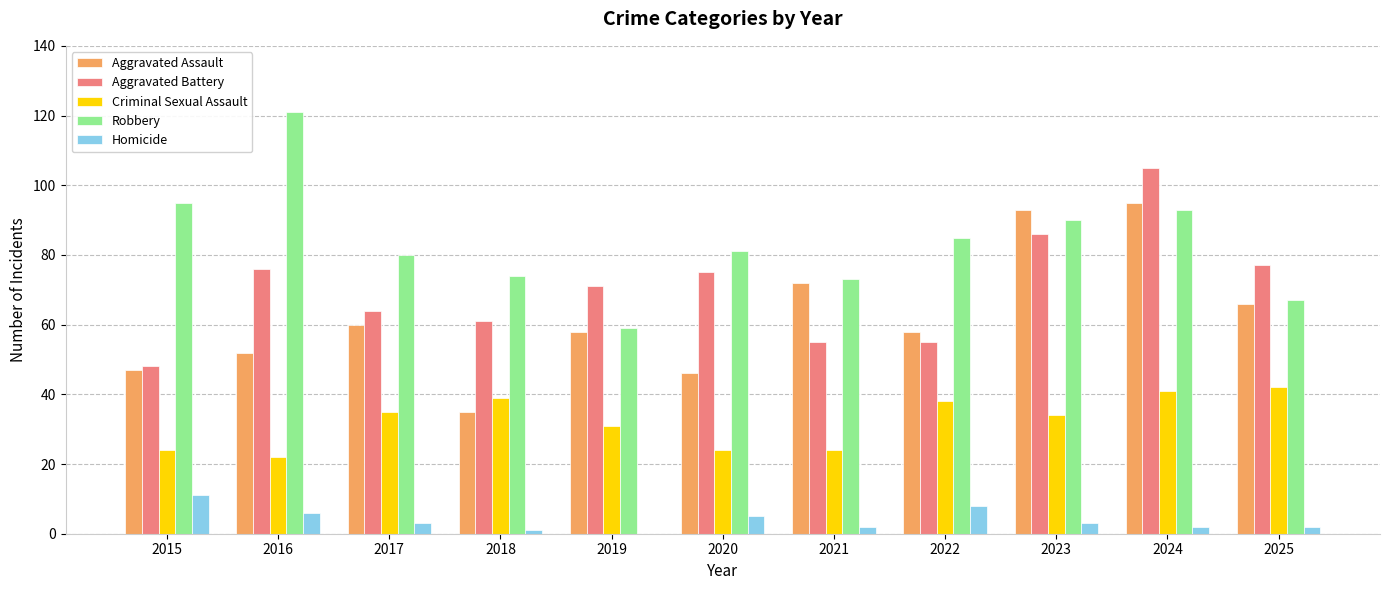

Reading left to right, extract all data points from this chart.

Aggravated Assault: 47	52	60	35	58	46	72	58	93	95	66
Aggravated Battery: 48	76	64	61	71	75	55	55	86	105	77
Criminal Sexual Assault: 24	22	35	39	31	24	24	38	34	41	42
Robbery: 95	121	80	74	59	81	73	85	90	93	67
Homicide: 11	6	3	1	0	5	2	8	3	2	2